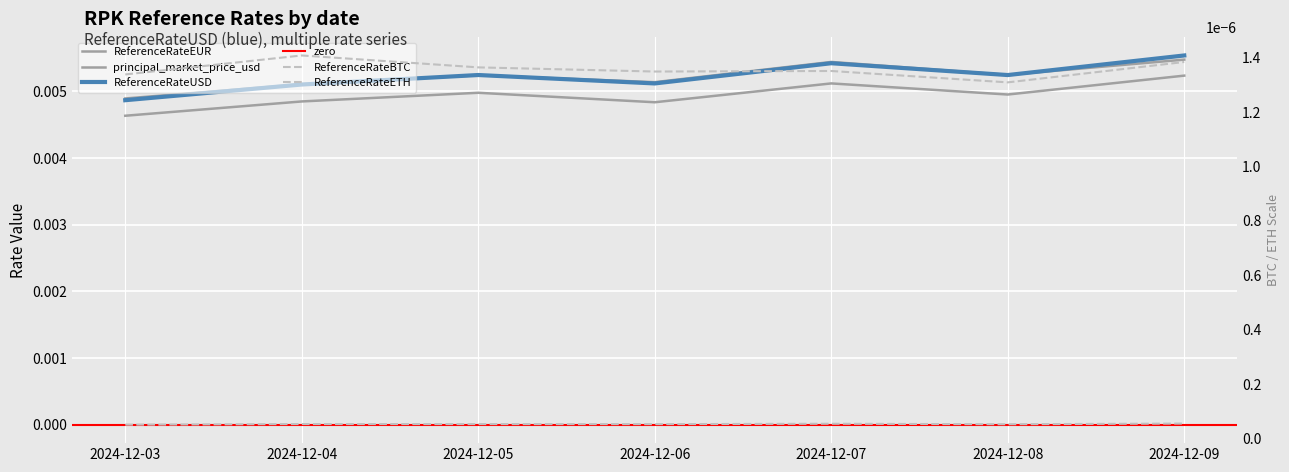

How many categories are shown in the chart?

7